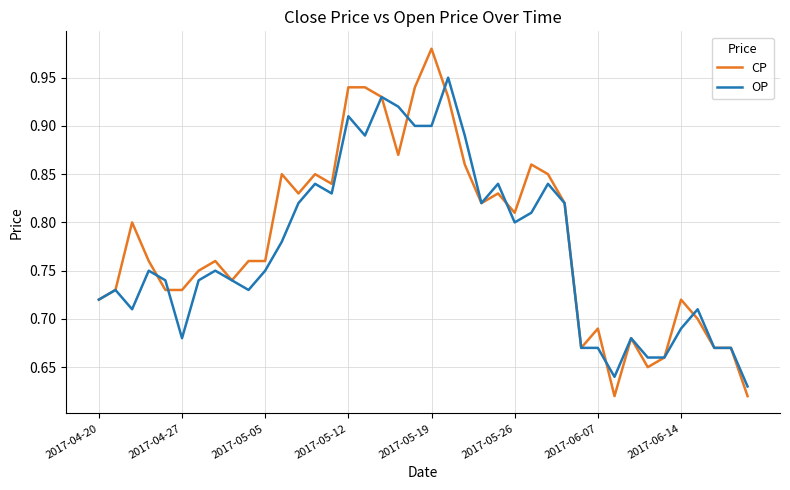

Which series has the largest range (max minus min)?

CP